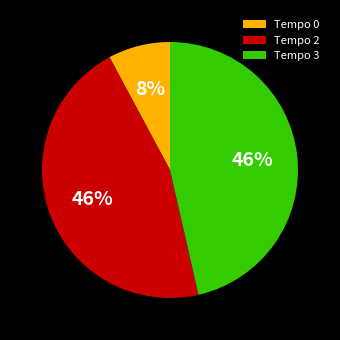

Is Tempo 3 the majority of the pie?

No